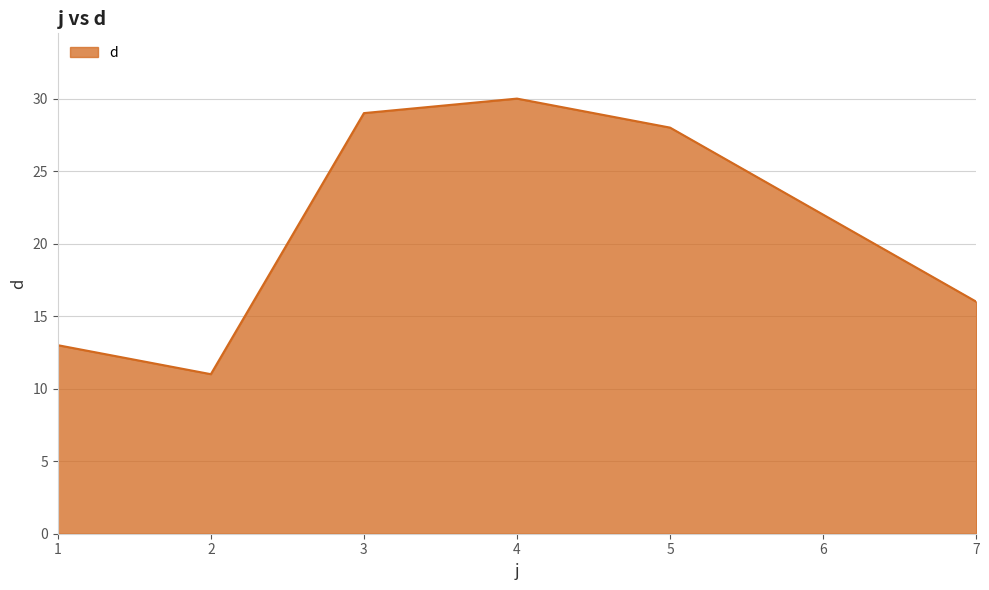

Rank the categories by value from highest to lowest.

4, 3, 5, 6, 7, 1, 2